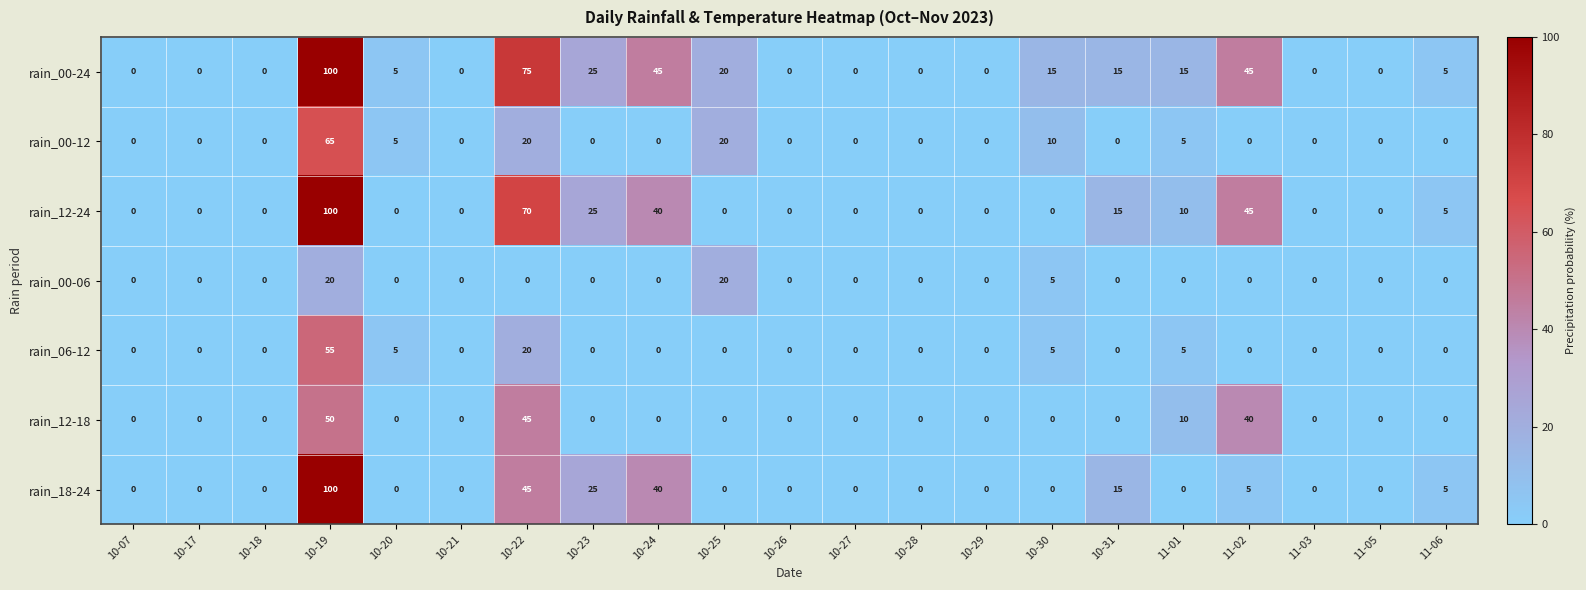

What is the difference between the rain_12-24 values at 11-03 and 10-31?

15